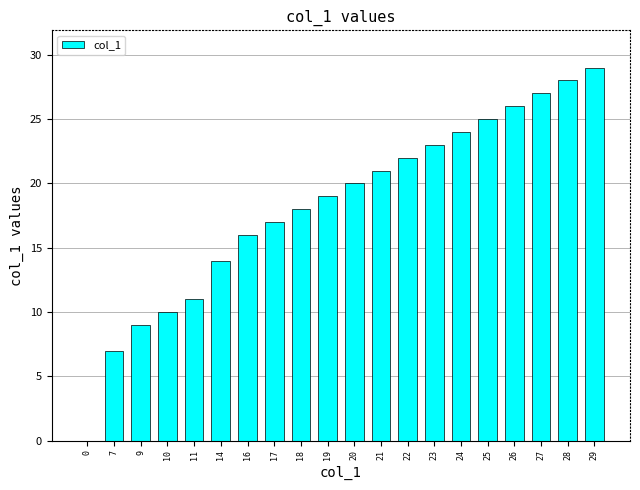

How many series are shown in this chart?

1